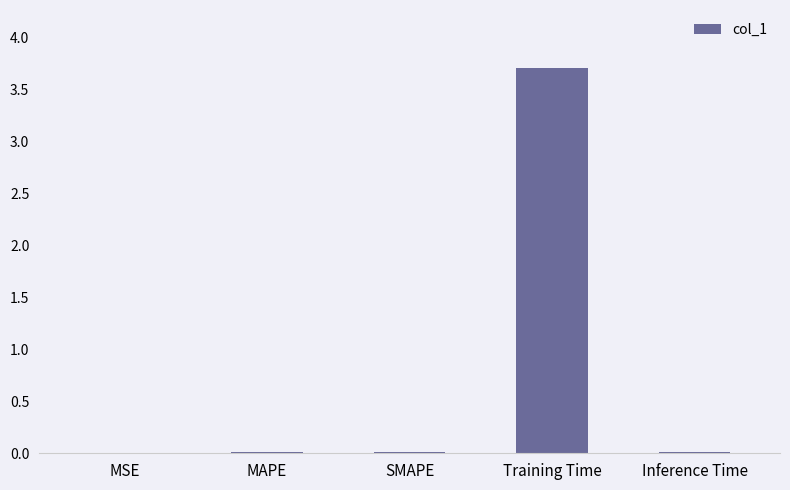

The chart shows a value of 0.0 at SMAPE. True or false?

True